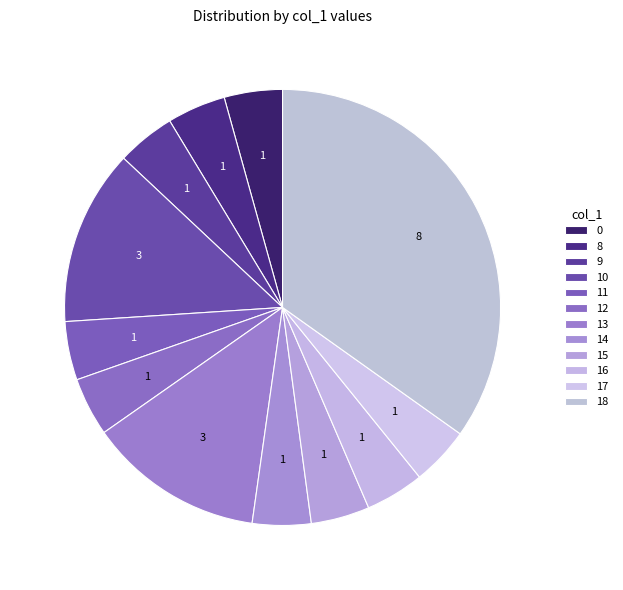

How many segments does this pie chart have?

12